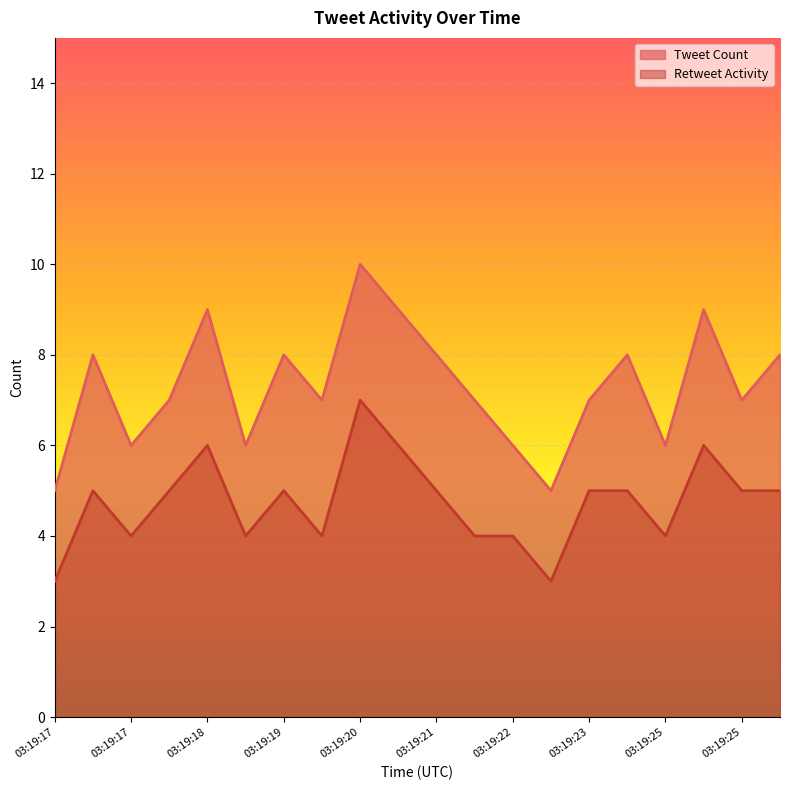

What are all the series names shown in the legend?

Tweet Count, Retweet Activity